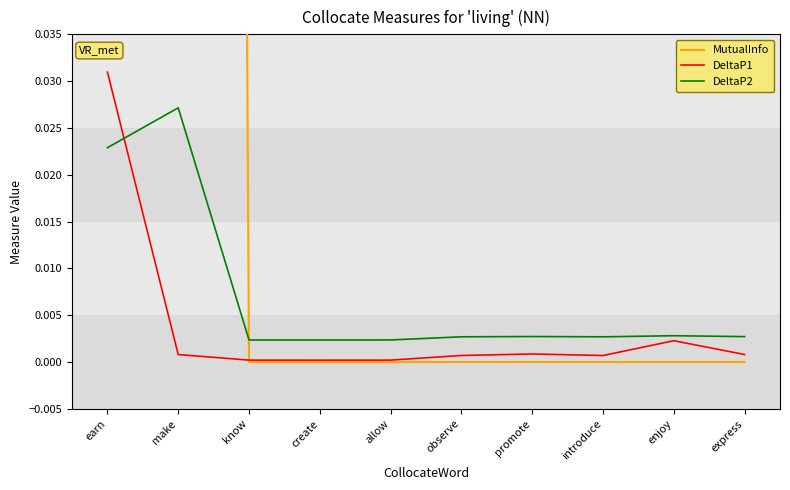

How many categories are shown in the chart?

10